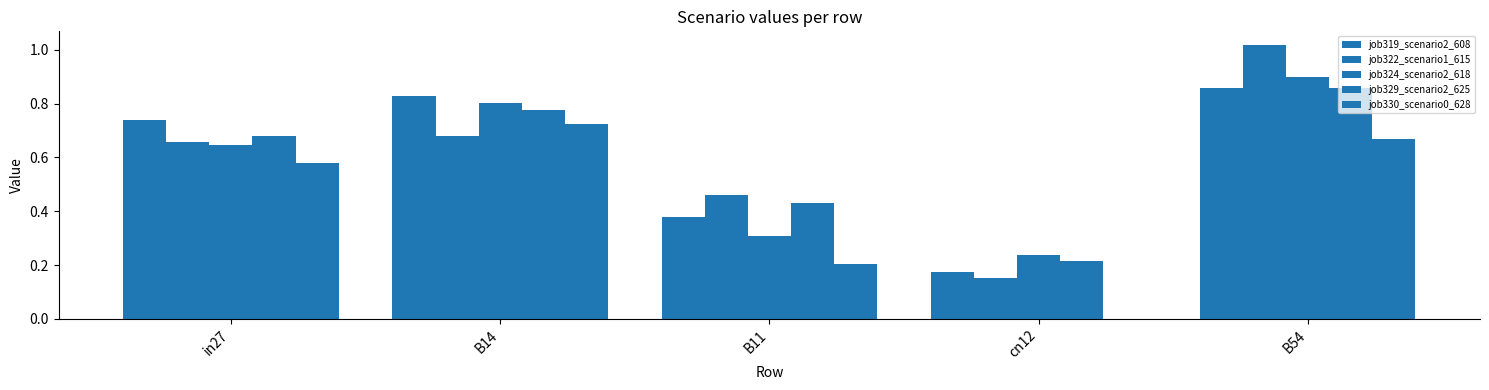

How many groups of bars are there?

5